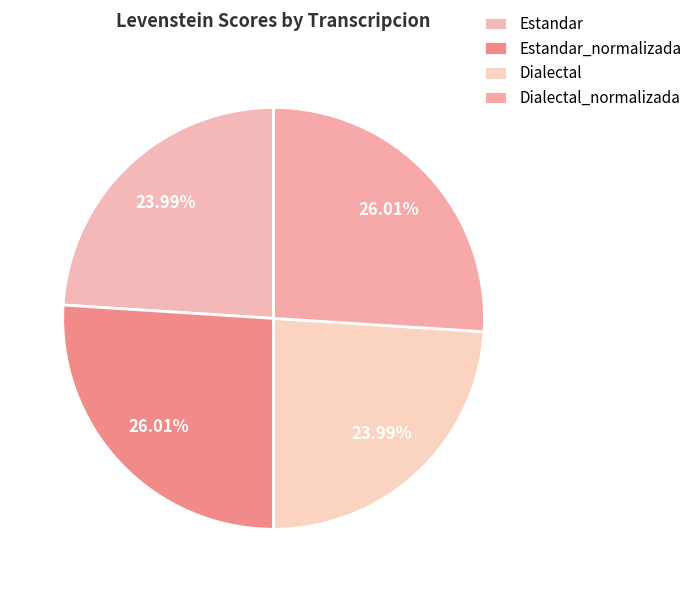

Approximately how many times larger is the value at Dialectal compared to Estandar?

1.0